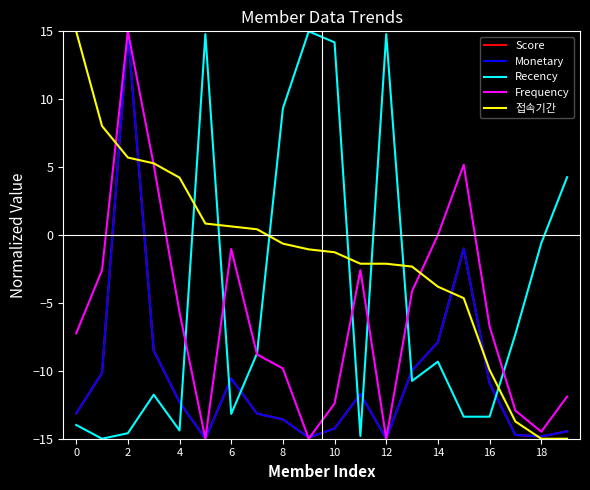

What is the sum of all Frequency values?

-120.0